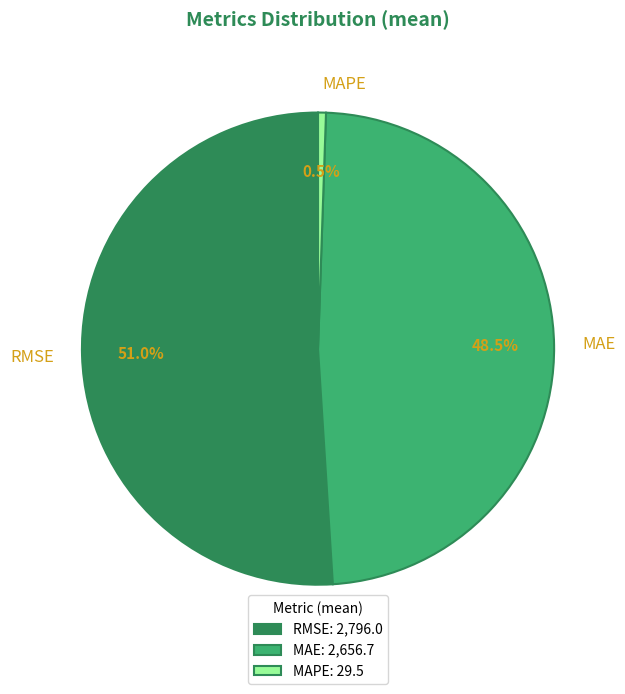

What is the ratio of the value at RMSE to the value at MAPE?

94.6